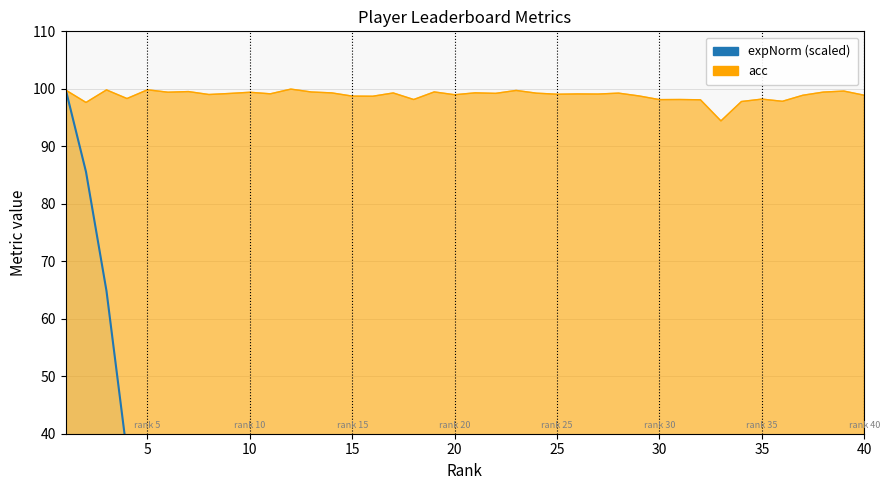

Which series has the largest range (max minus min)?

expNorm